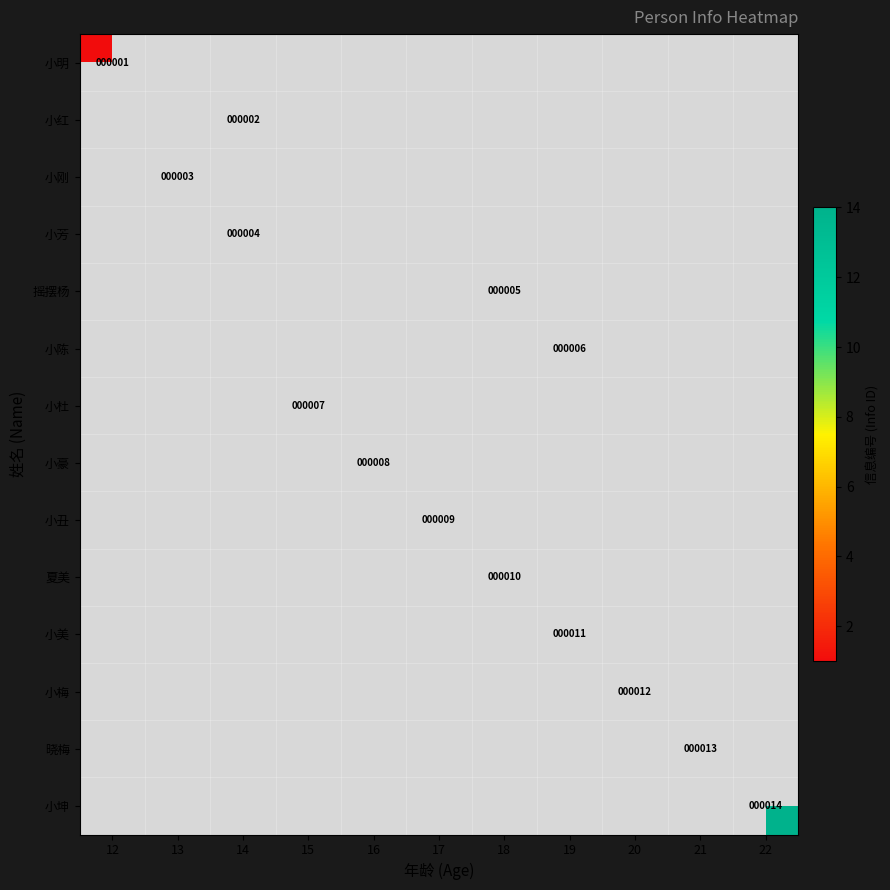

List the series in order of their peak value, highest first.

小明, 小红, 小刚, 小芳, 摇摆杨, 小陈, 小杜, 小豪, 小丑, 夏美, 小美, 小梅, 晓梅, 小坤